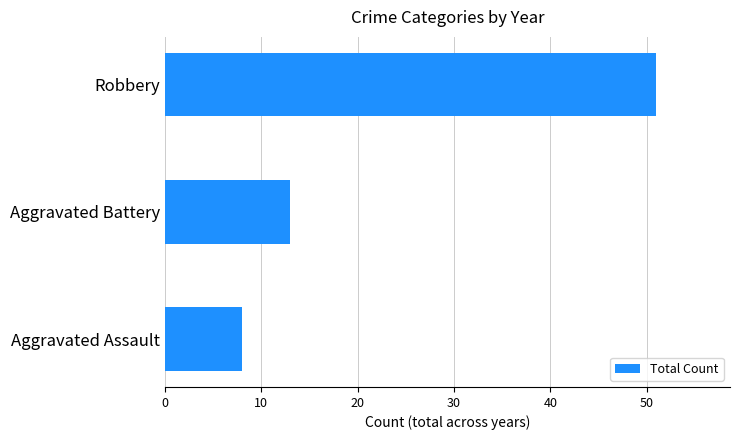

Is it true that the value at Aggravated Battery is 5?

False